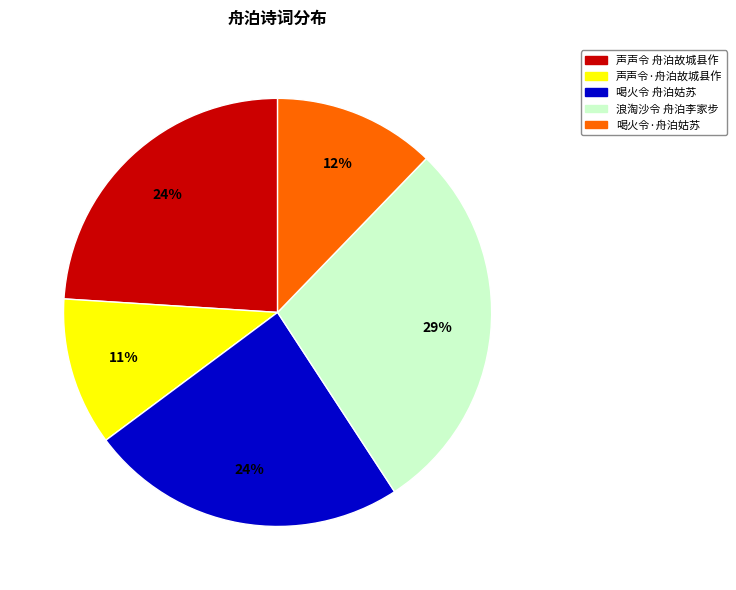

To the nearest percent, what portion does 声声令·舟泊故城县作 represent?

11%